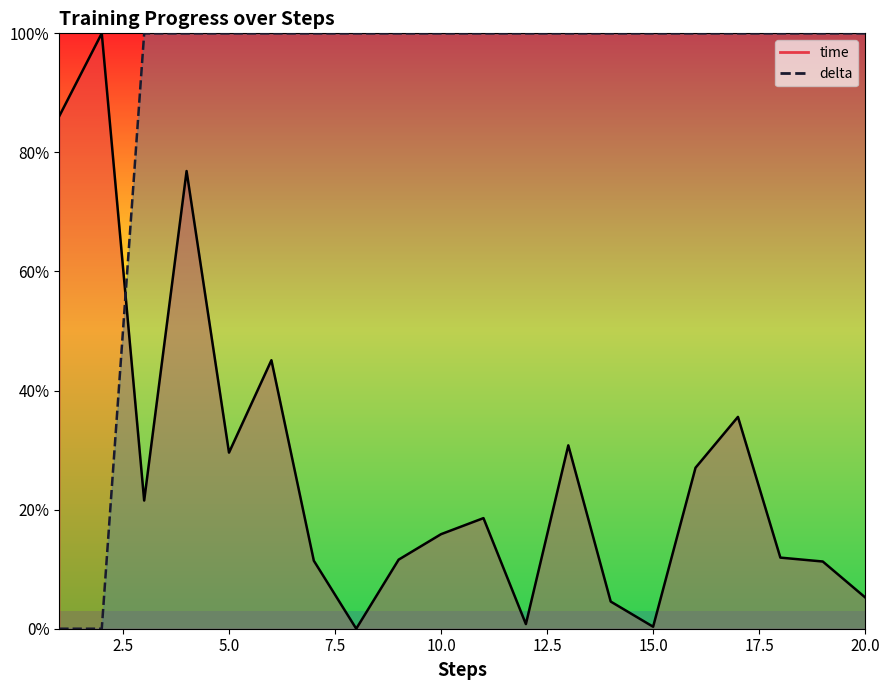

At 5, list the series in order from smallest to largest.

time, delta